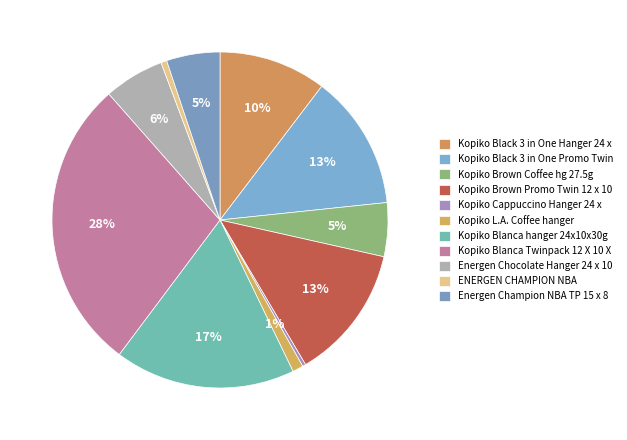

How much of the chart is everything except Kopiko Brown Coffee hg 27.5g?

94.8%